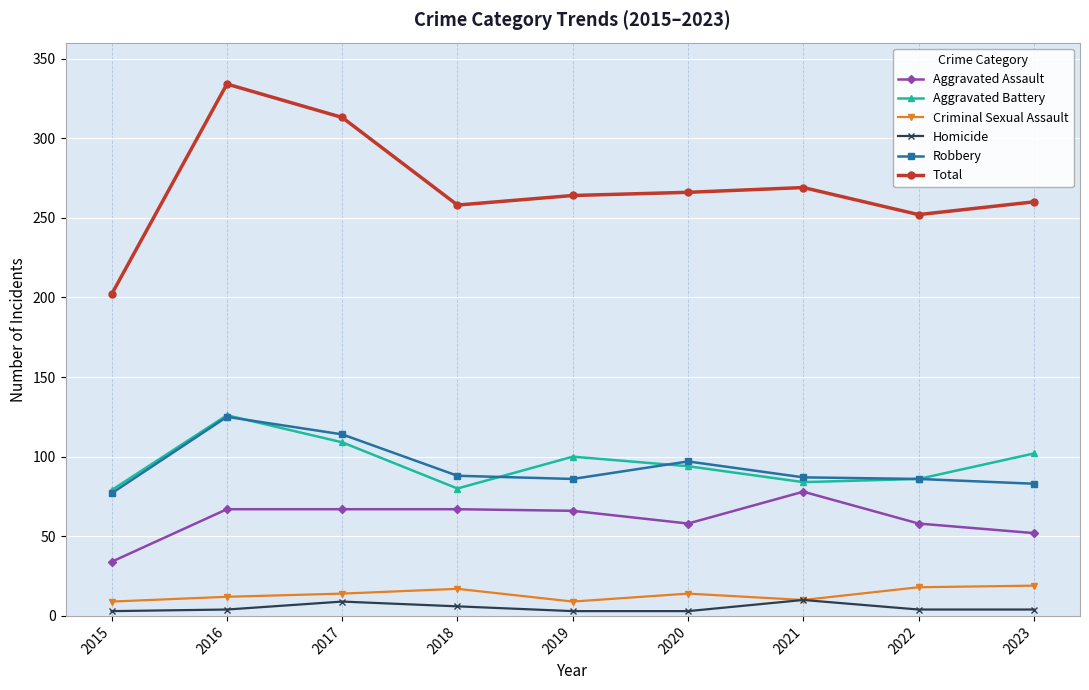

What are all the series names shown in the legend?

Aggravated Assault, Aggravated Battery, Criminal Sexual Assault, Homicide, Robbery, Total